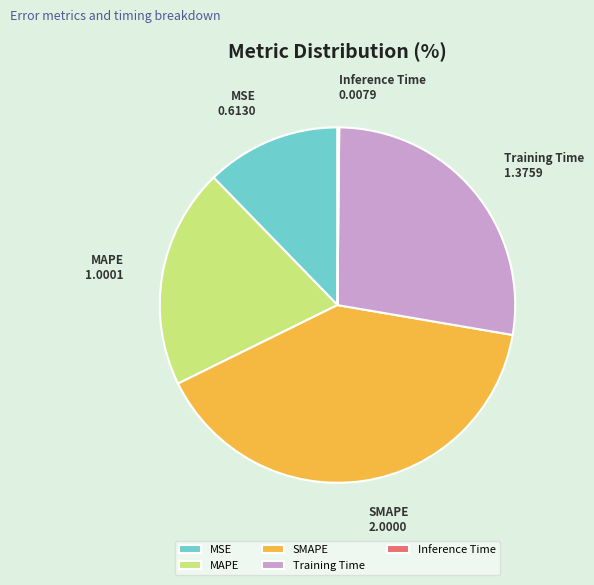

Is it true that Training Time is 34% of the pie?

False